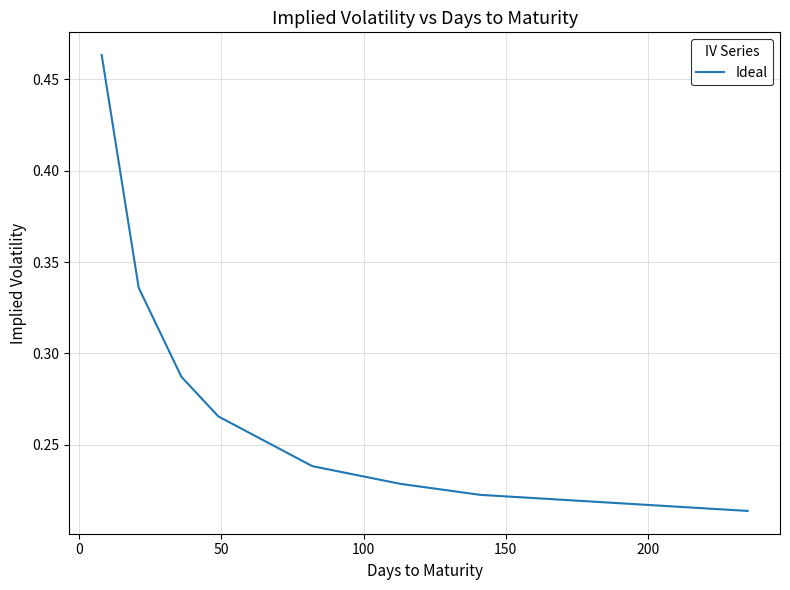

How many values are between 0 and 1?

8